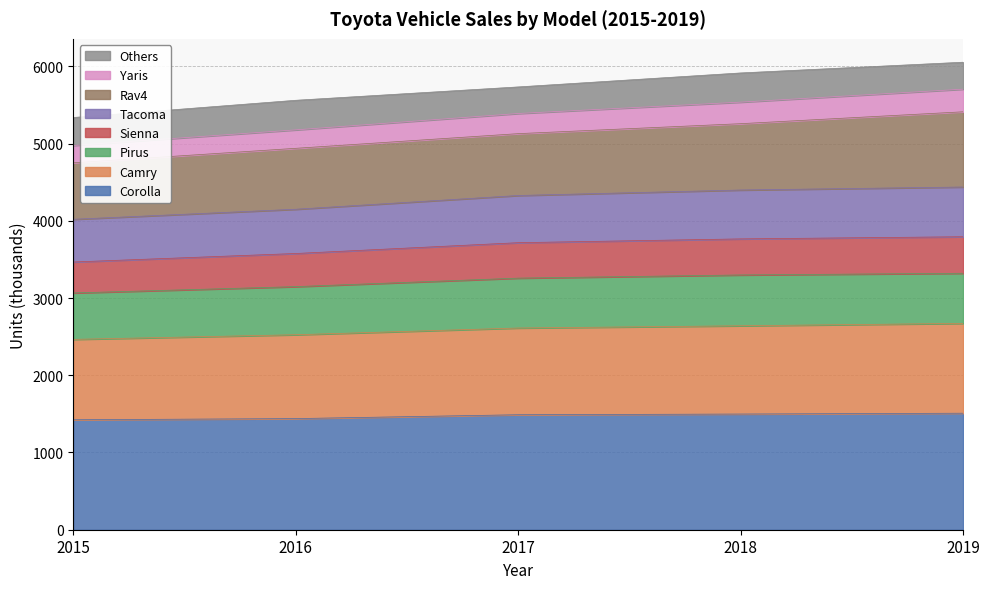

What is the lowest value of the Corolla series?

1424